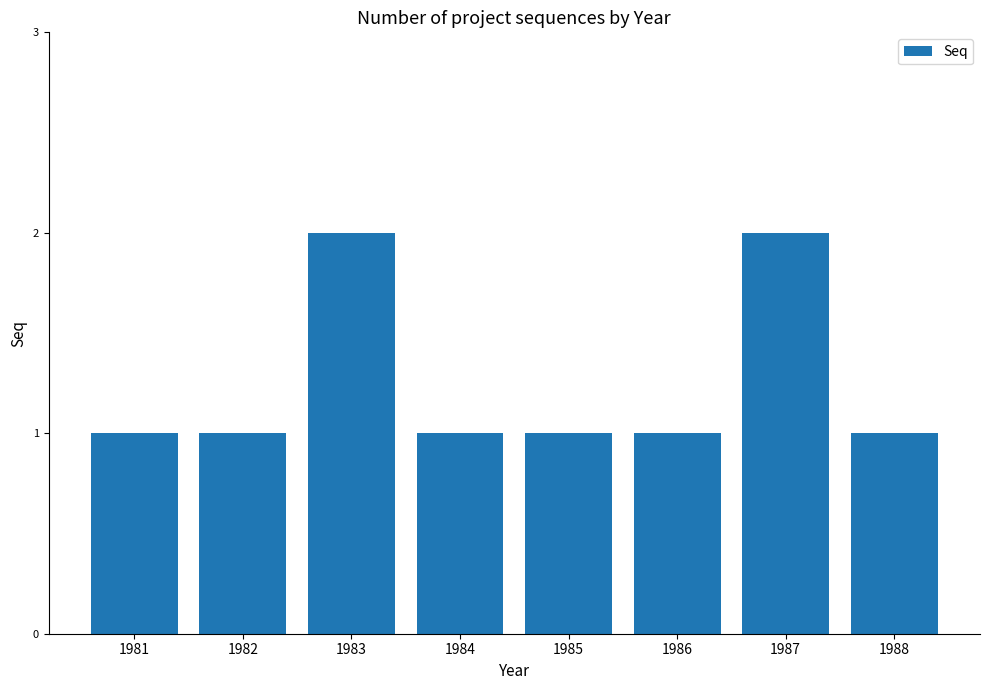

What is the sum of the values at 1988 and 1987?

3